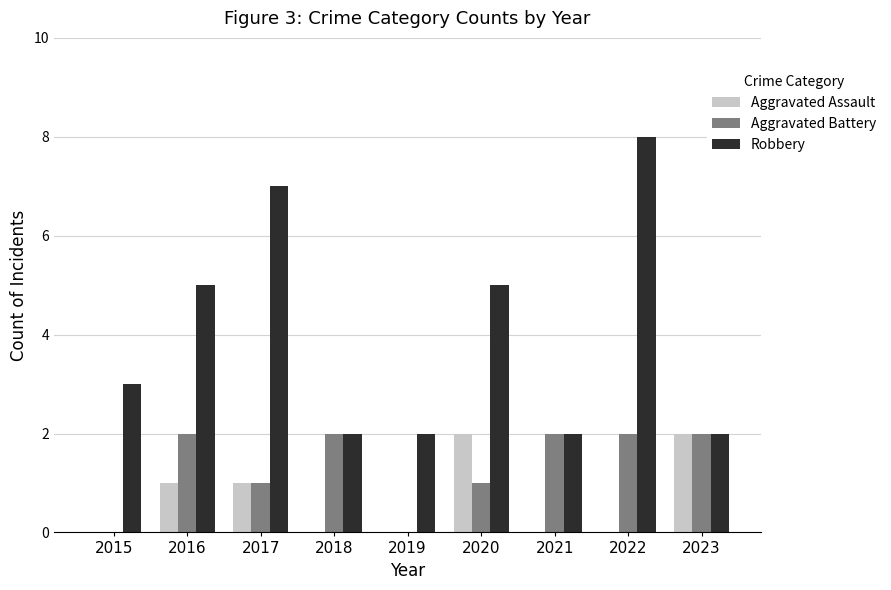

Is it true that Robbery equals 2 at 2023?

True